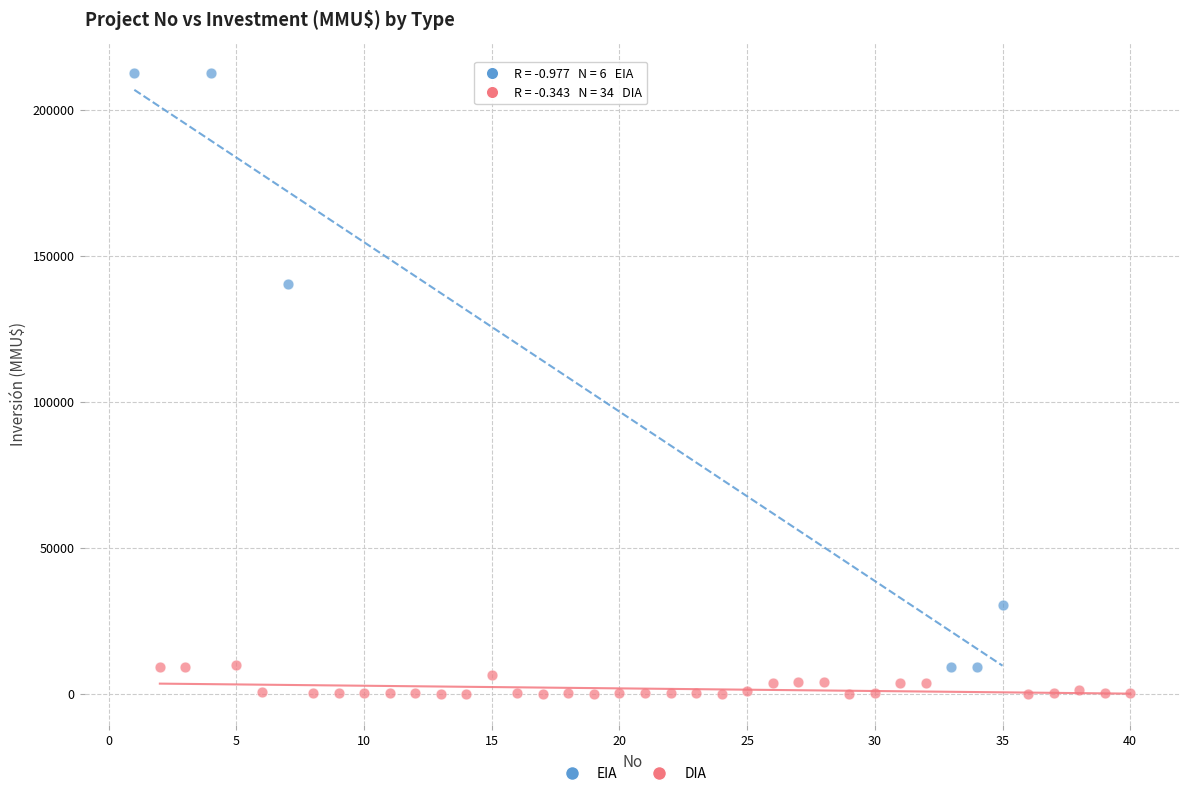

Which series has the largest Y range (max minus min)?

EIA